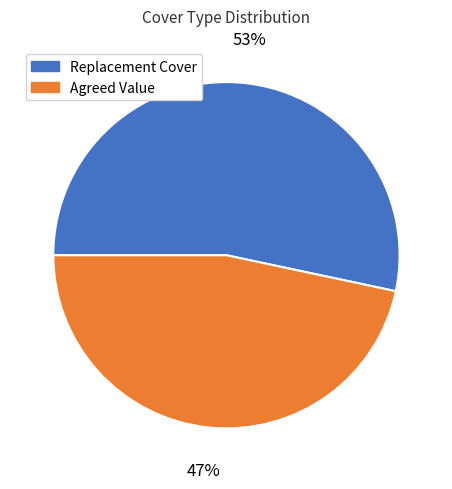

Do Replacement Cover and Agreed Value together represent more than half of the pie?

Yes